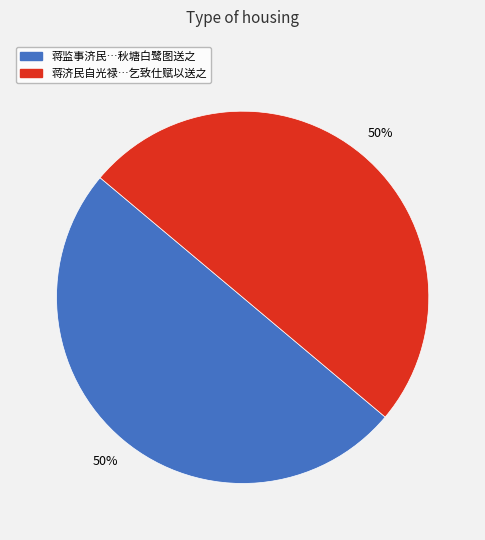

To the nearest percent, what is the average slice percentage?

50%